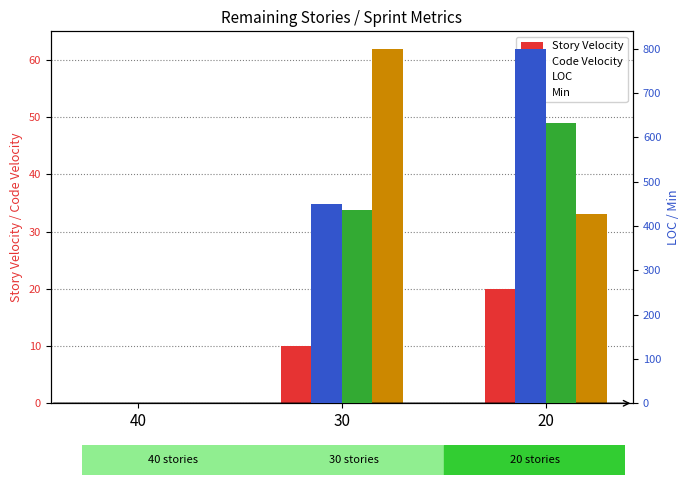

Rank the categories by Min value from lowest to highest.

40, 30, 20